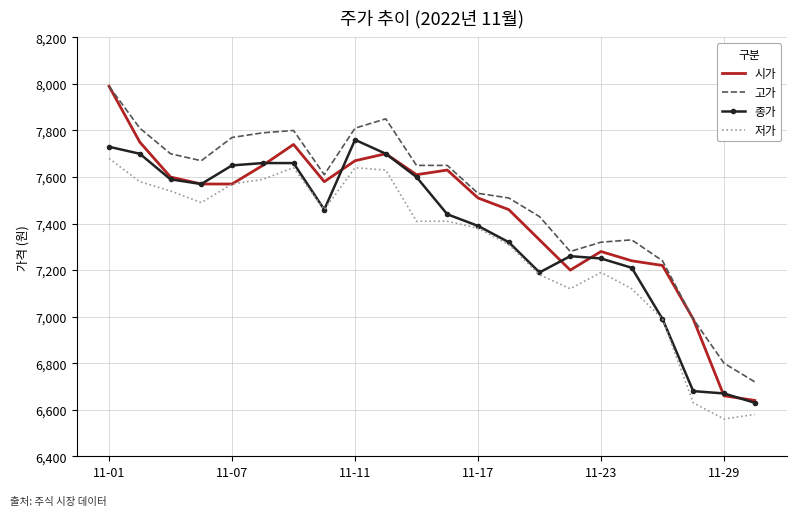

Which series has the widest spread of values?

시가